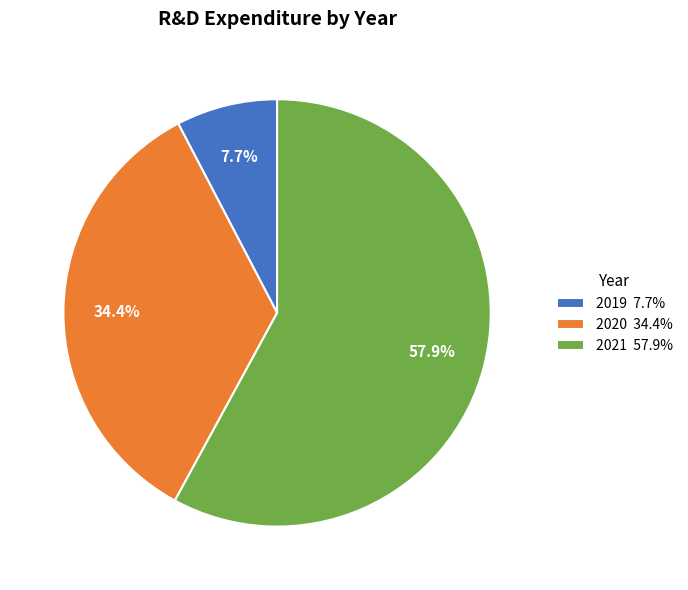

True or false: 2019 accounts for 15% of the total.

False